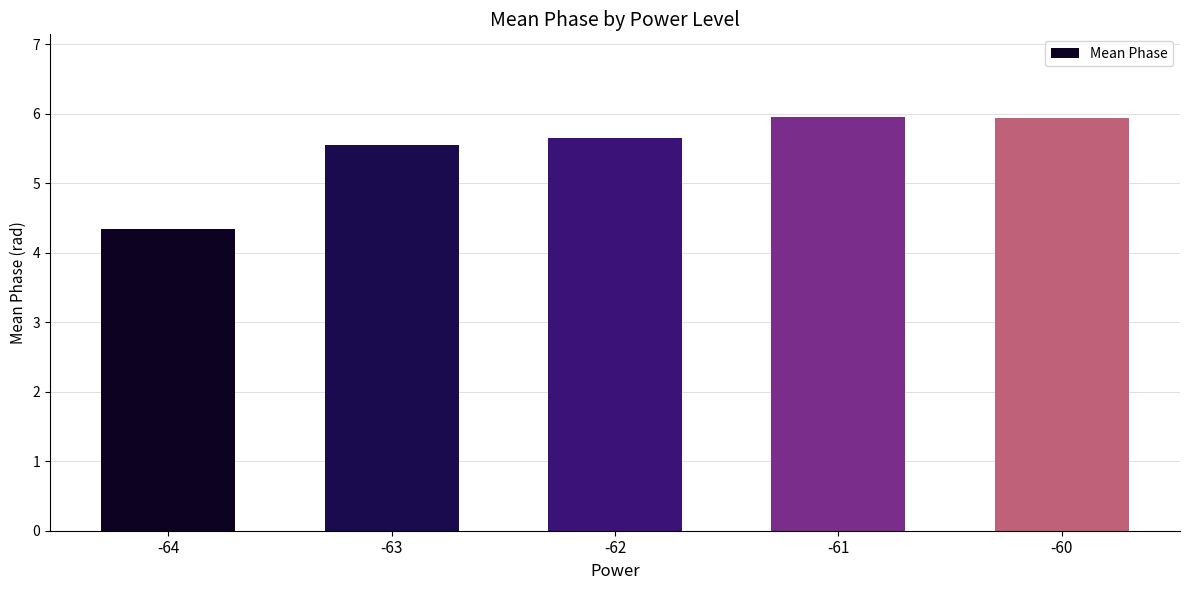

How many data points does each series have?

5